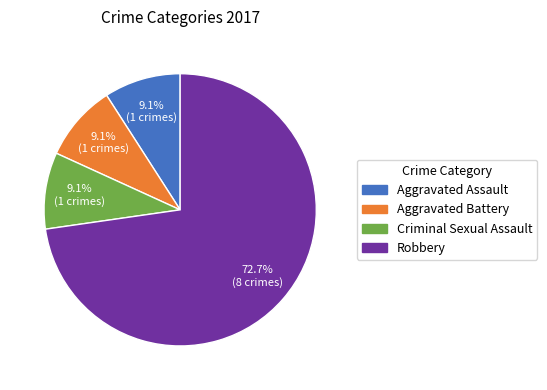

Does any single category account for the majority?

Yes